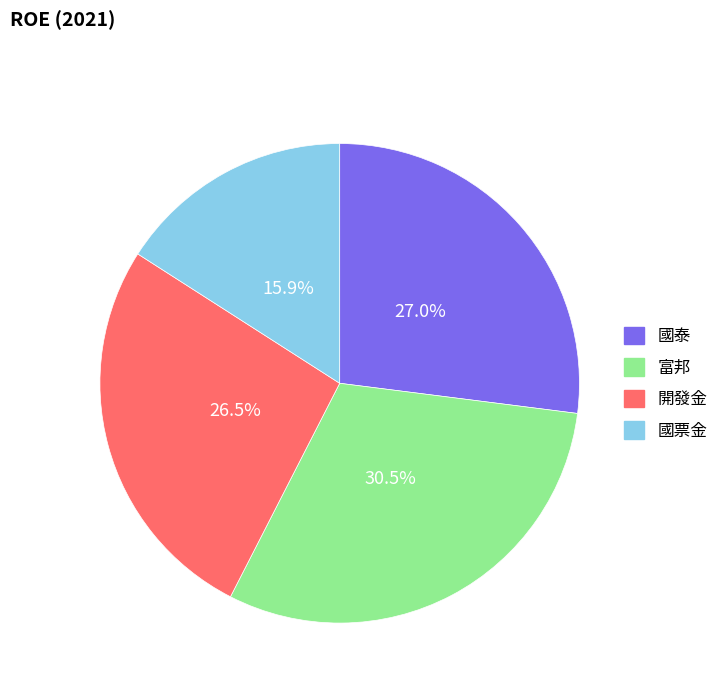

To the nearest percent, what is the combined percentage of 開發金 and 國票金?

42%